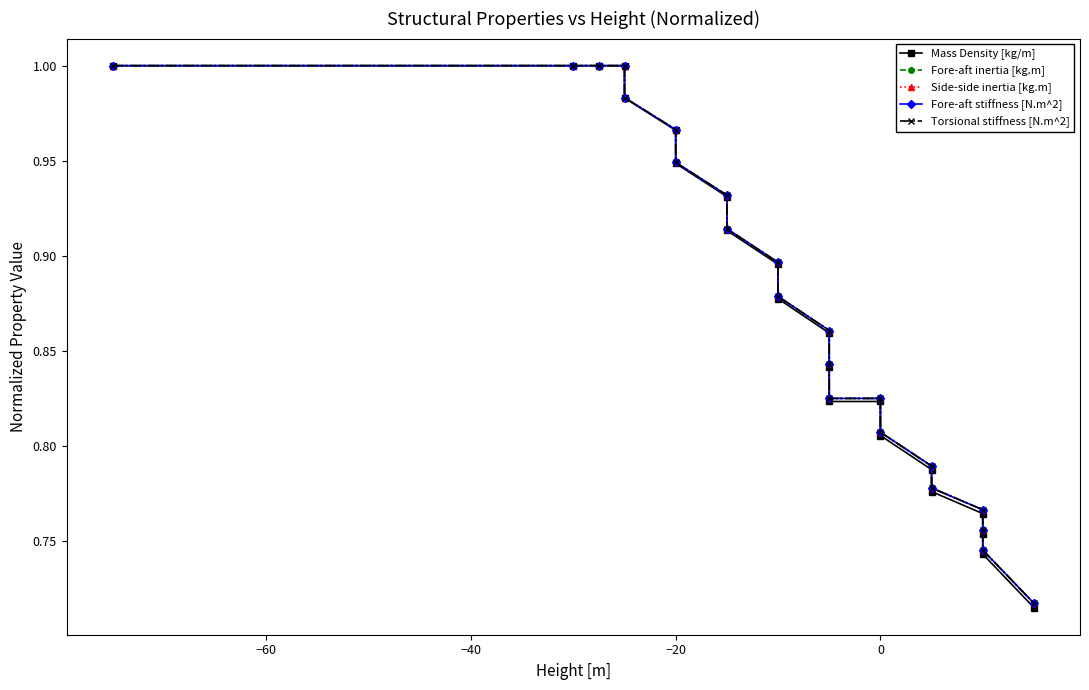

What is the average value of the Torsional stiffness [N.m^2] series?

0.9